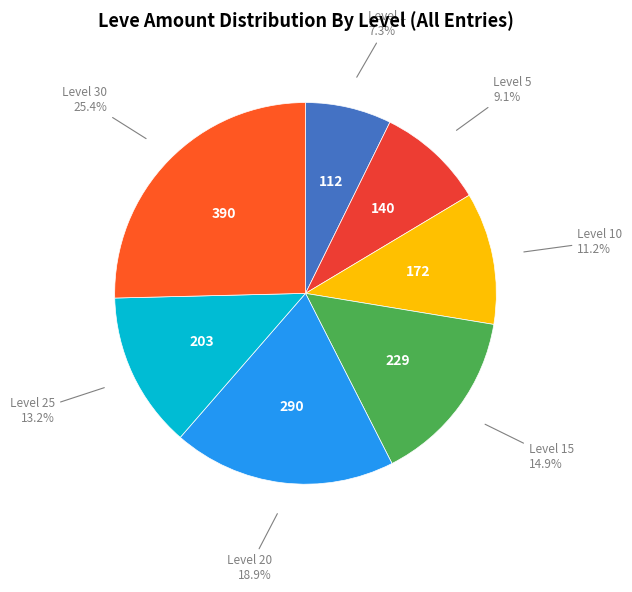

Count the number of slices in the pie.

7